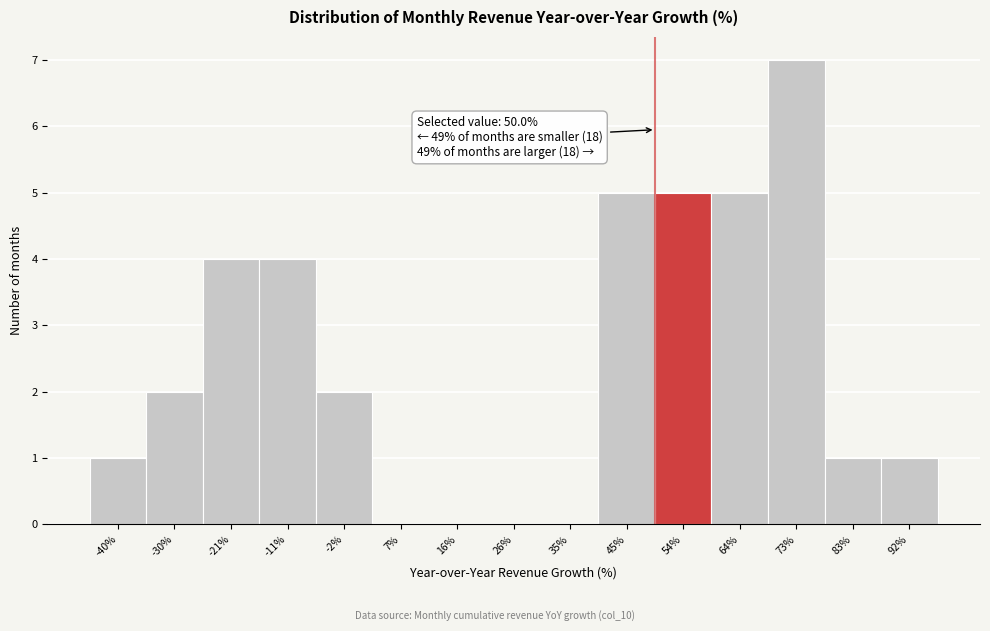

Over which range of the x-axis is the bar tallest?

69 to 78